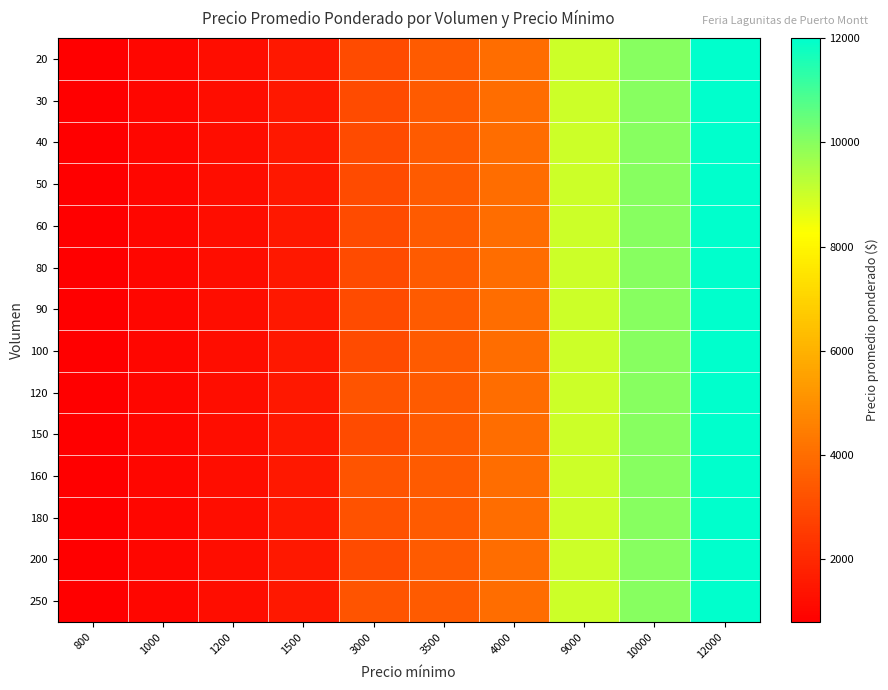

What is the total value across all series at 1500?

21000